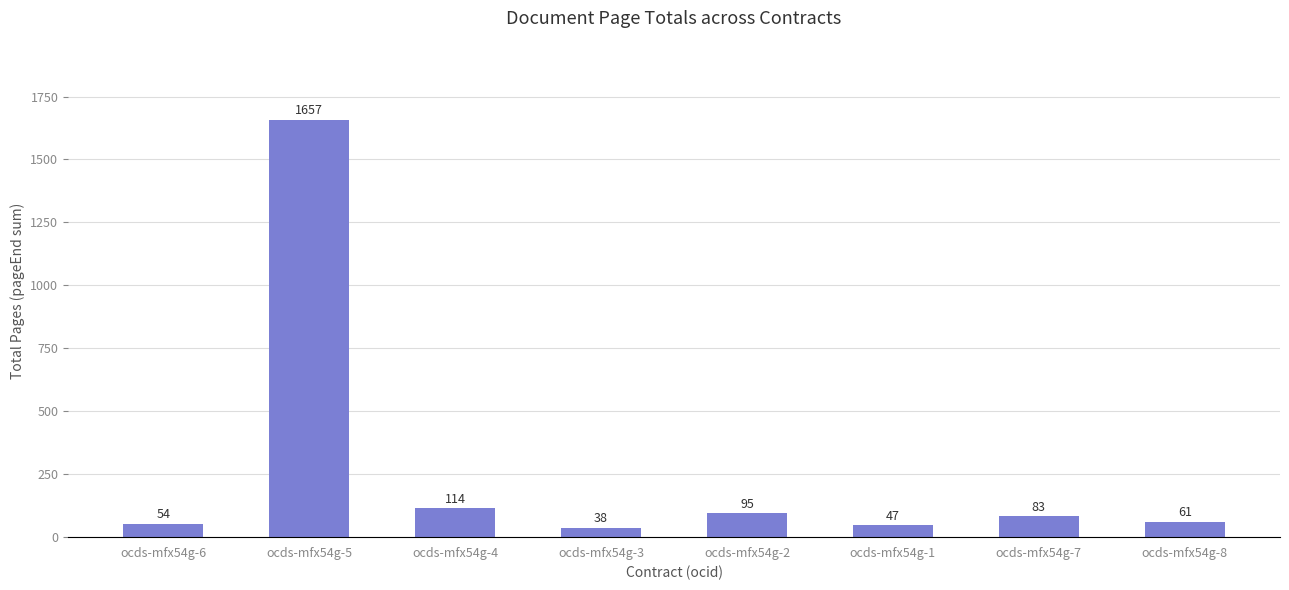

What position from the right is ocds-mfx54g-6?

8